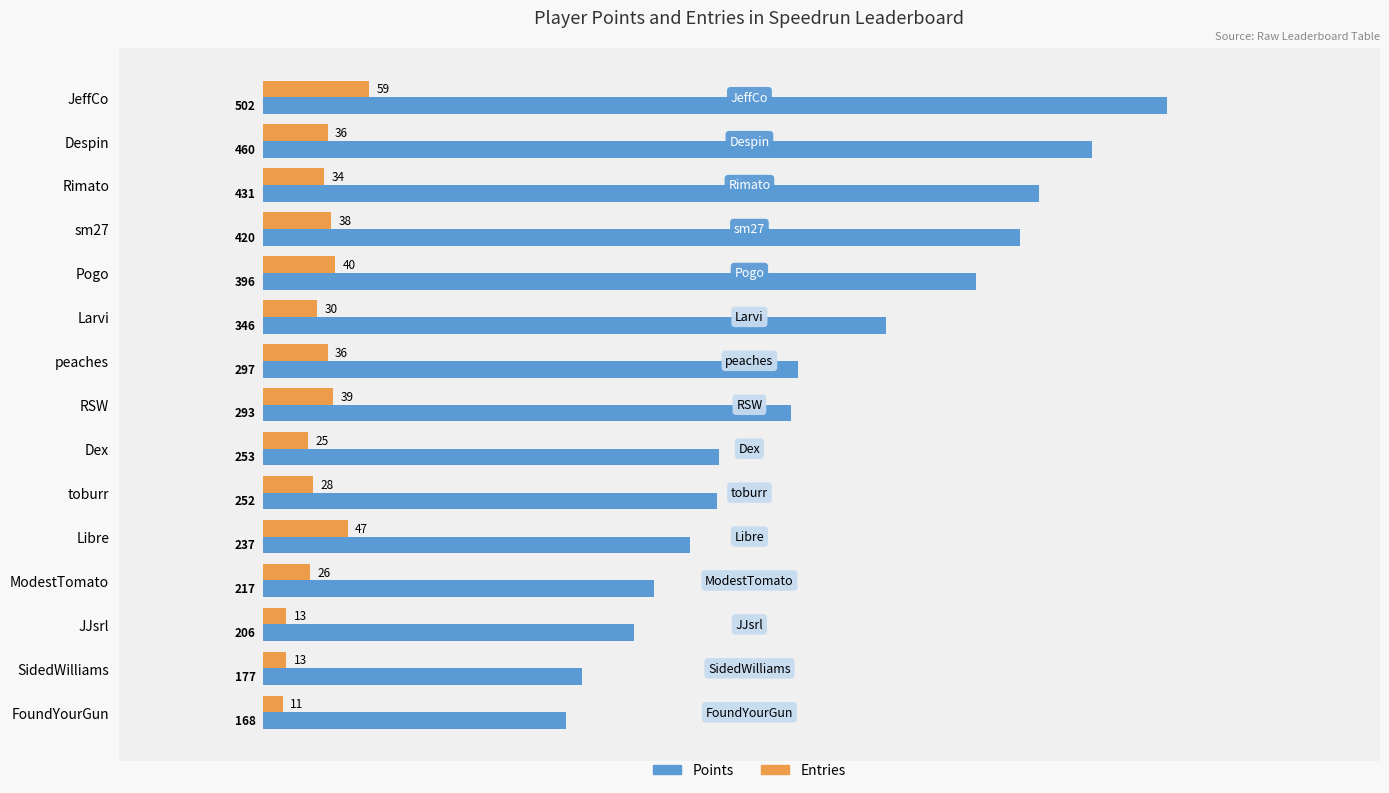

Between Rimato and RSW, which series saw the biggest shift?

Points